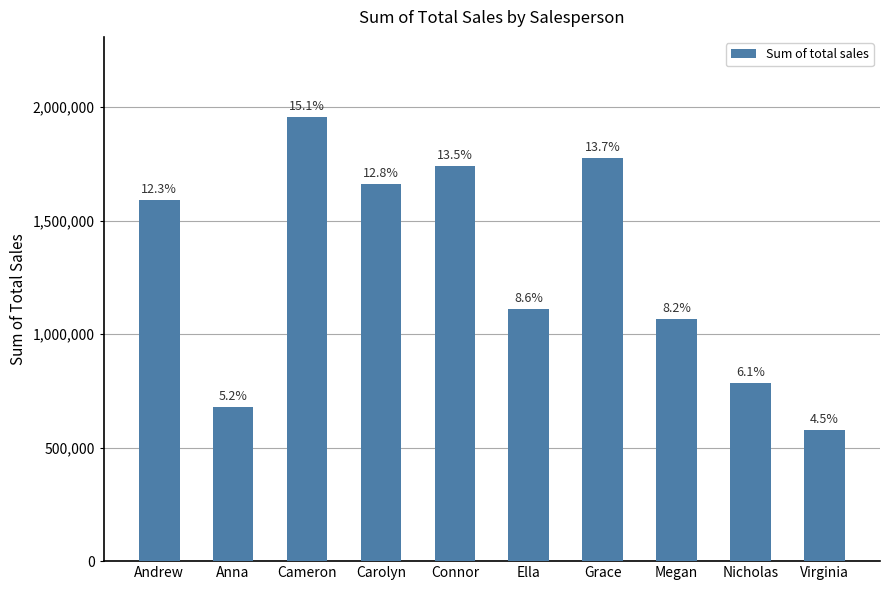

Are the bars horizontal?

No